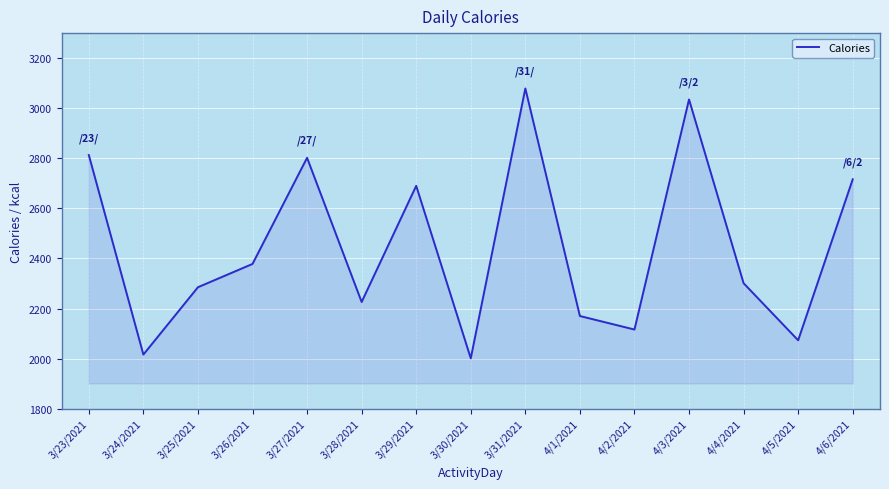

Reading left to right, extract all data points from this chart.

3/23/2021=2813	3/24/2021=2016	3/25/2021=2285	3/26/2021=2378	3/27/2021=2802	3/28/2021=2226	3/29/2021=2690	3/30/2021=2001	3/31/2021=3079	4/1/2021=2170	4/2/2021=2116	4/3/2021=3035	4/4/2021=2301	4/5/2021=2073	4/6/2021=2716